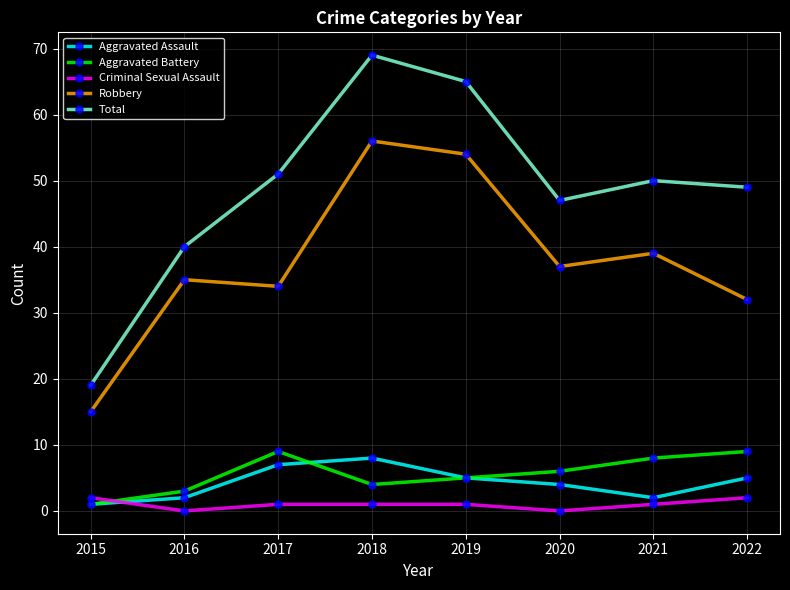

Rank the categories by Total value from highest to lowest.

2018, 2019, 2017, 2021, 2022, 2020, 2016, 2015